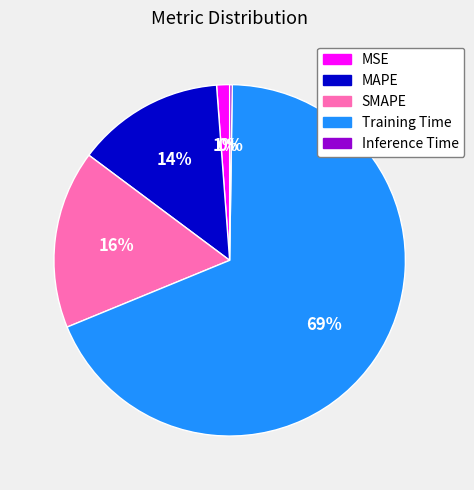

To the nearest percent, what is the average slice percentage?

20%